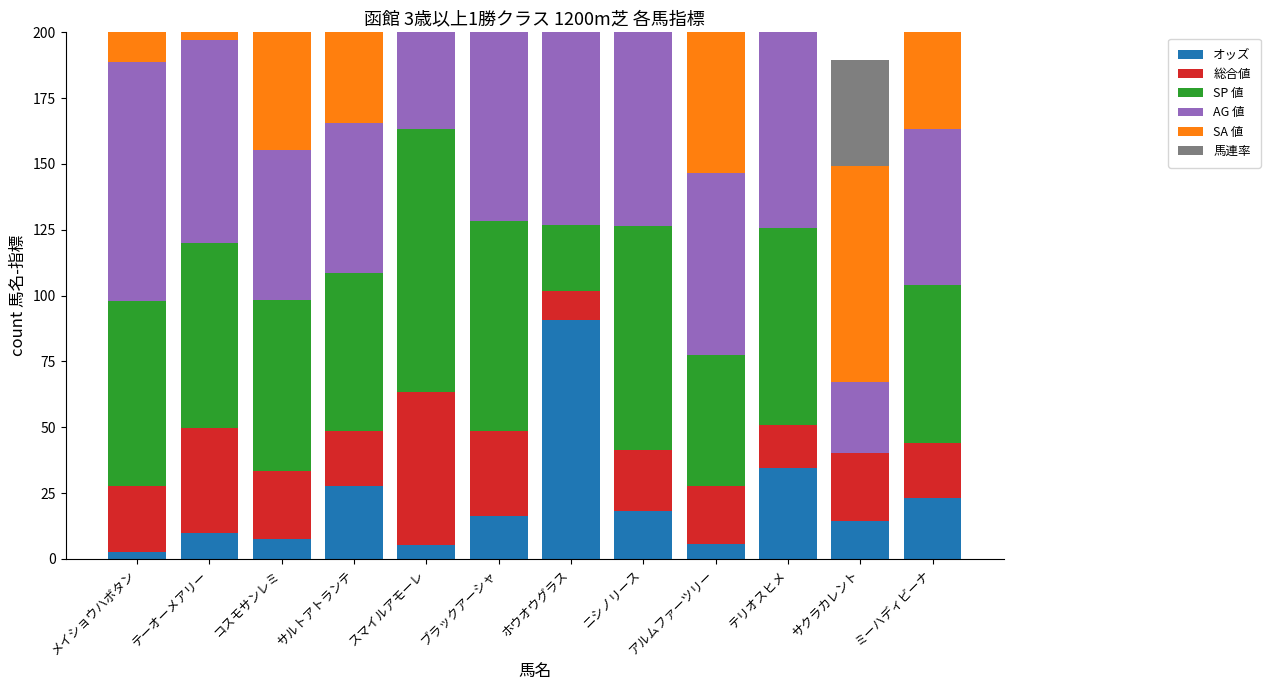

Does the chart contain any negative values?

No